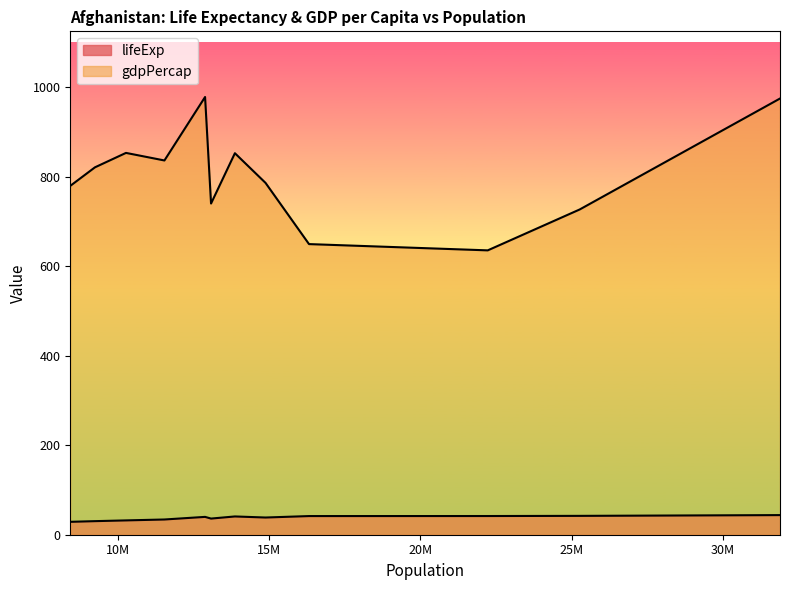

Is the value of gdpPercap at 9240934 greater than the value of lifeExp at 11537966?

Yes